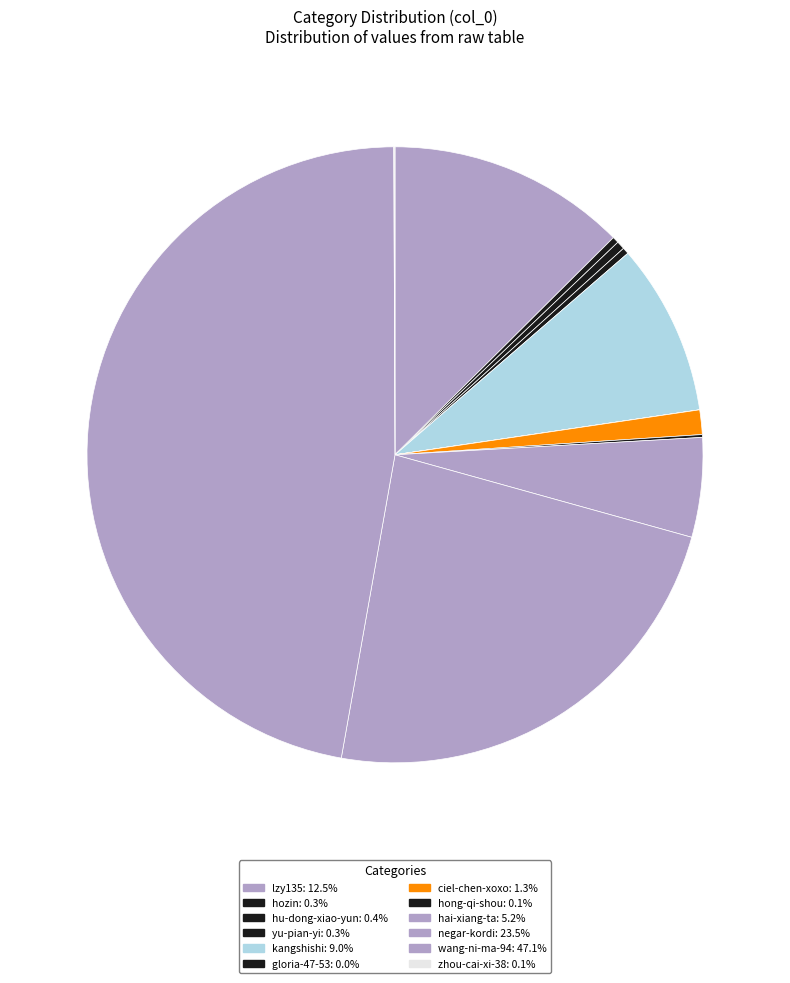

Between lzy135 and hu-dong-xiao-yun, which is larger?

lzy135